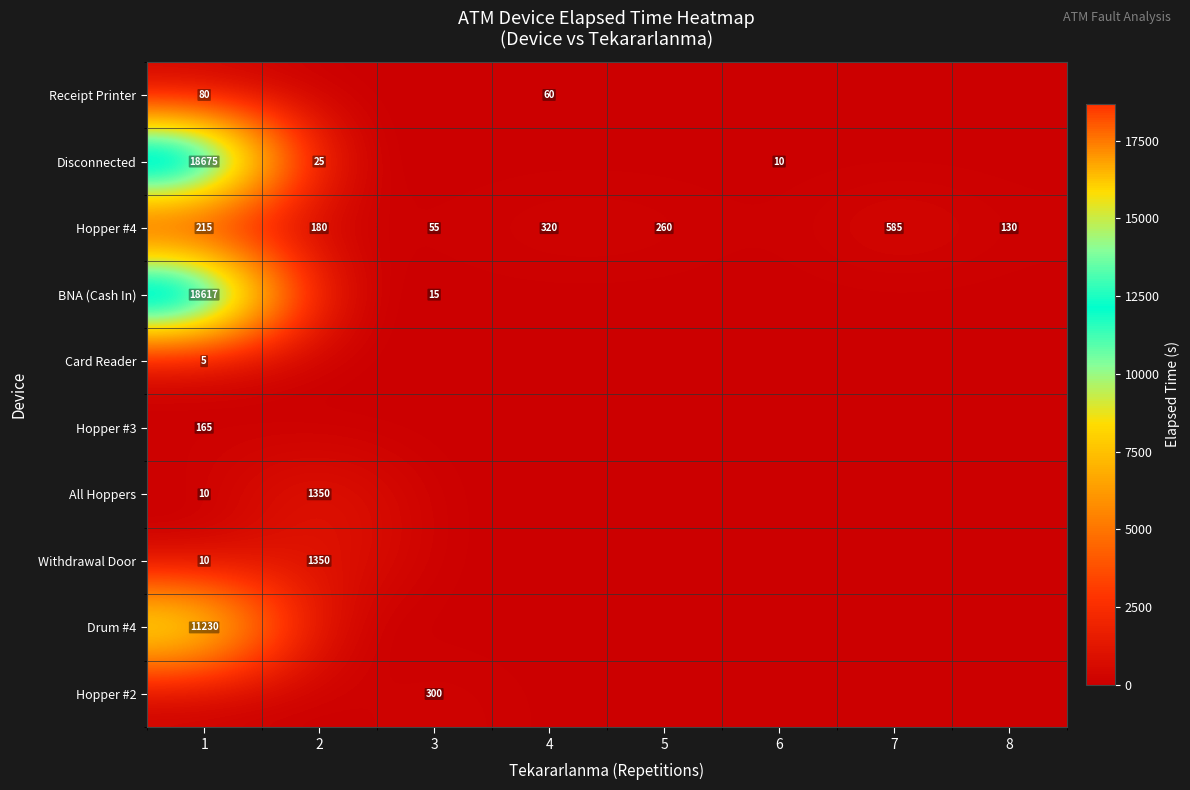

The Disconnected series shows 16 at 6. True or false?

False